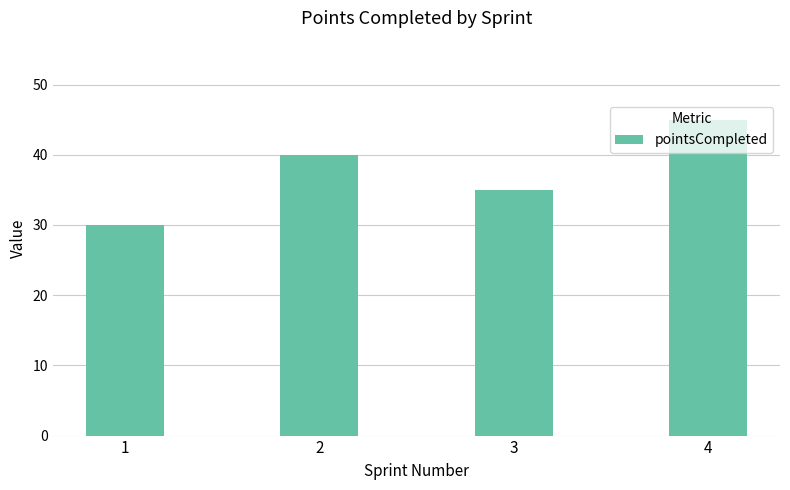

True or false: the data shows 35 at 3.

True